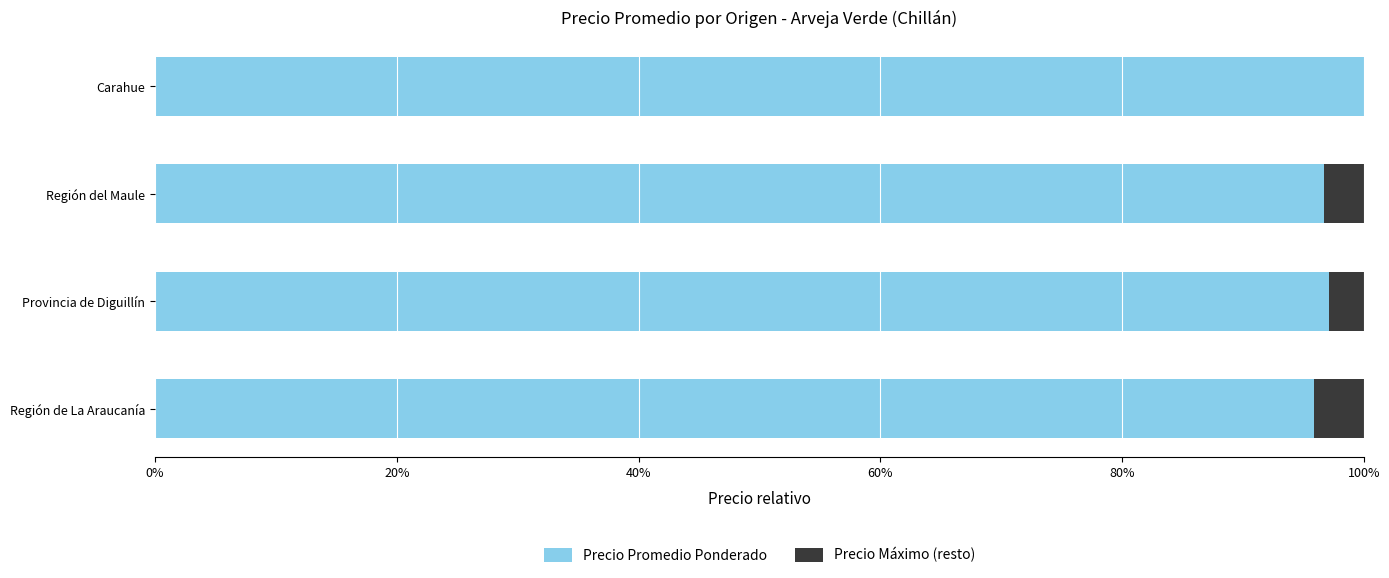

What are all the series names shown in the legend?

Precio Promedio Ponderado, Precio Máximo (resto)